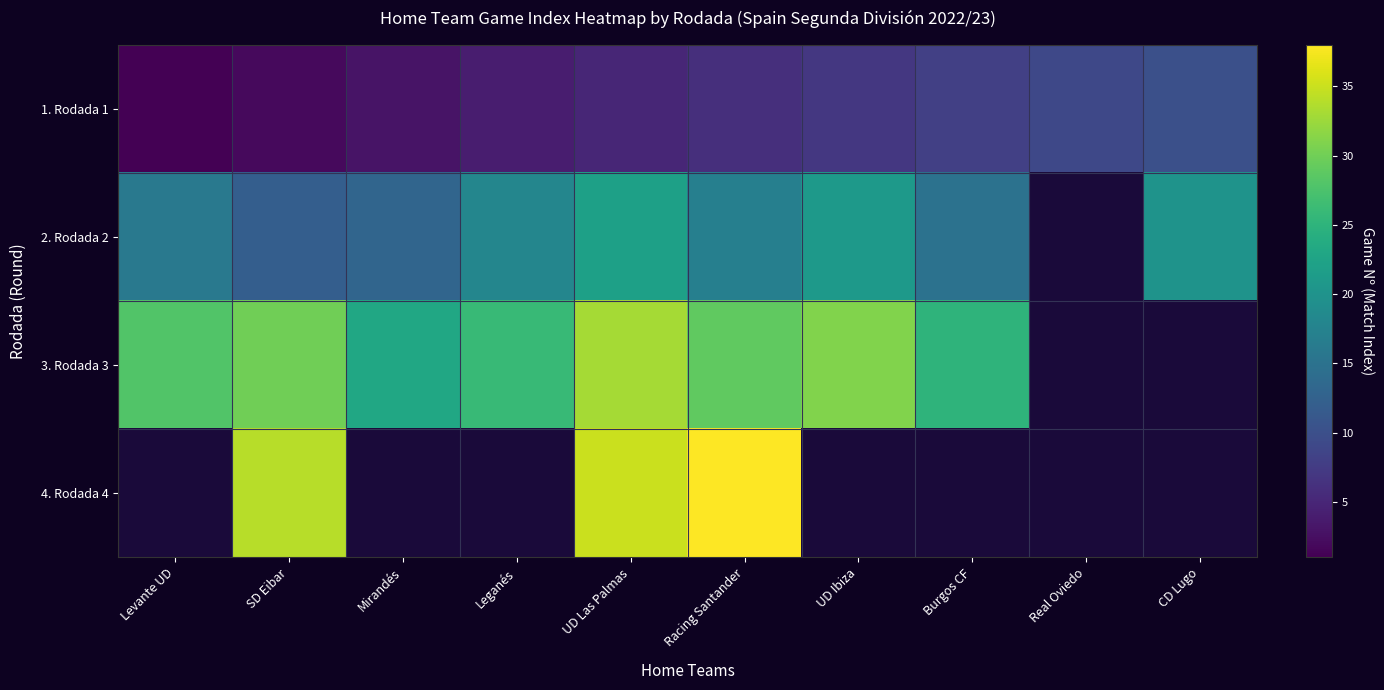

The 4. Rodada 4 series shows 35.0 at UD Las Palmas. True or false?

True